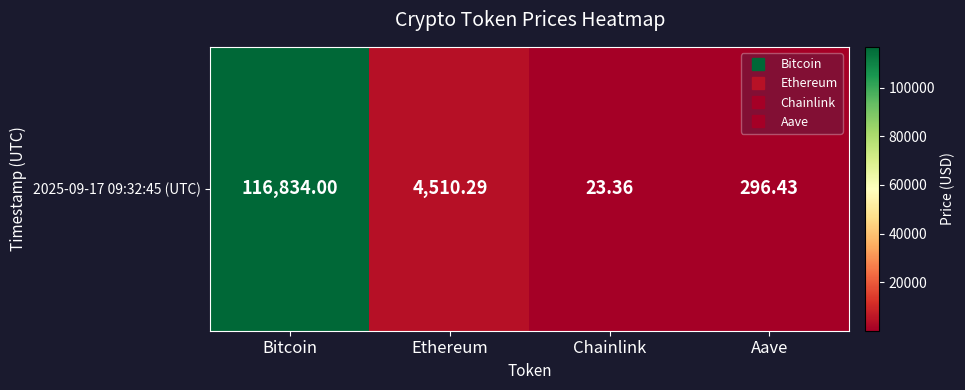

What is the minimum value shown in the chart?

23.4